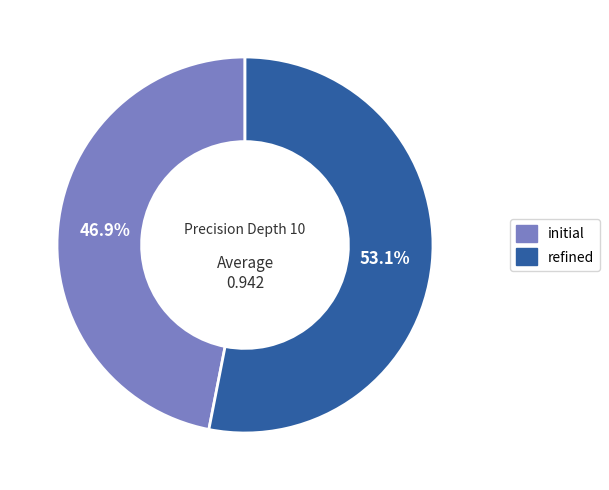

What is the ratio of the value at initial to the value at refined?

0.9